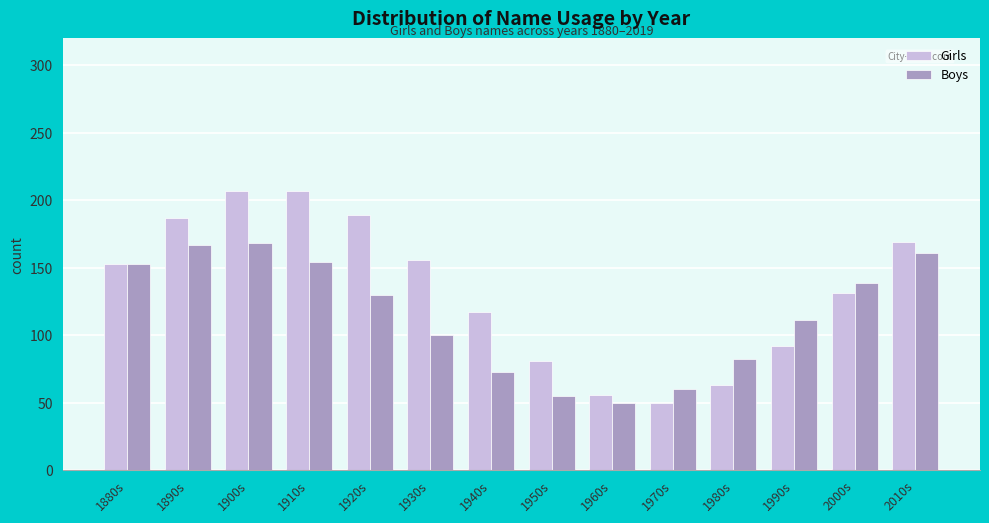

Rank the series by their average value, from highest to lowest.

Girls, Boys